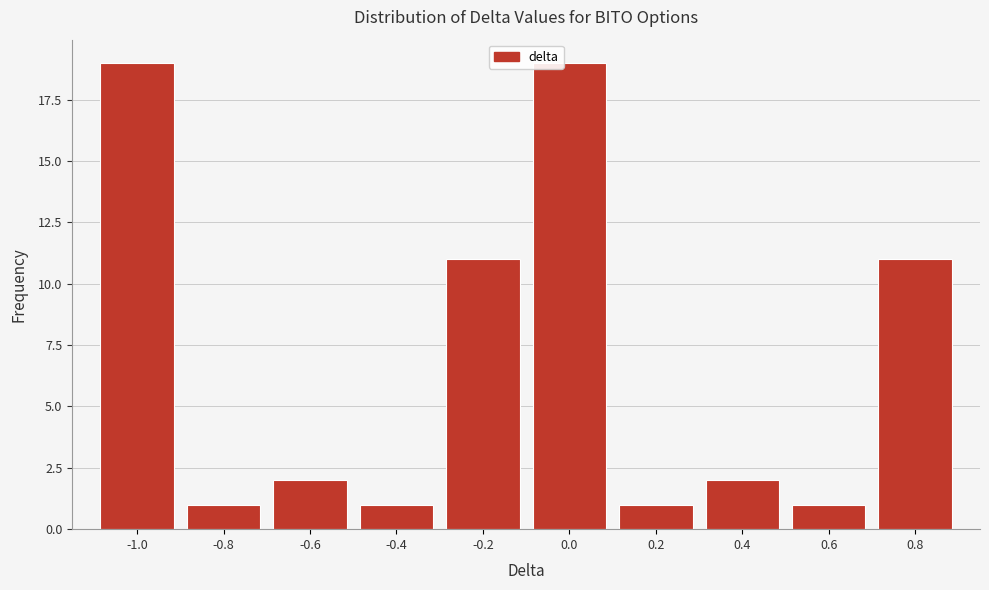

Reading left to right, transcribe all the data shown in this chart.

-1.0=19	-0.8=1	-0.6=2	-0.4=1	-0.2=11	0.0=19	0.2=1	0.4=2	0.6=1	0.8=11